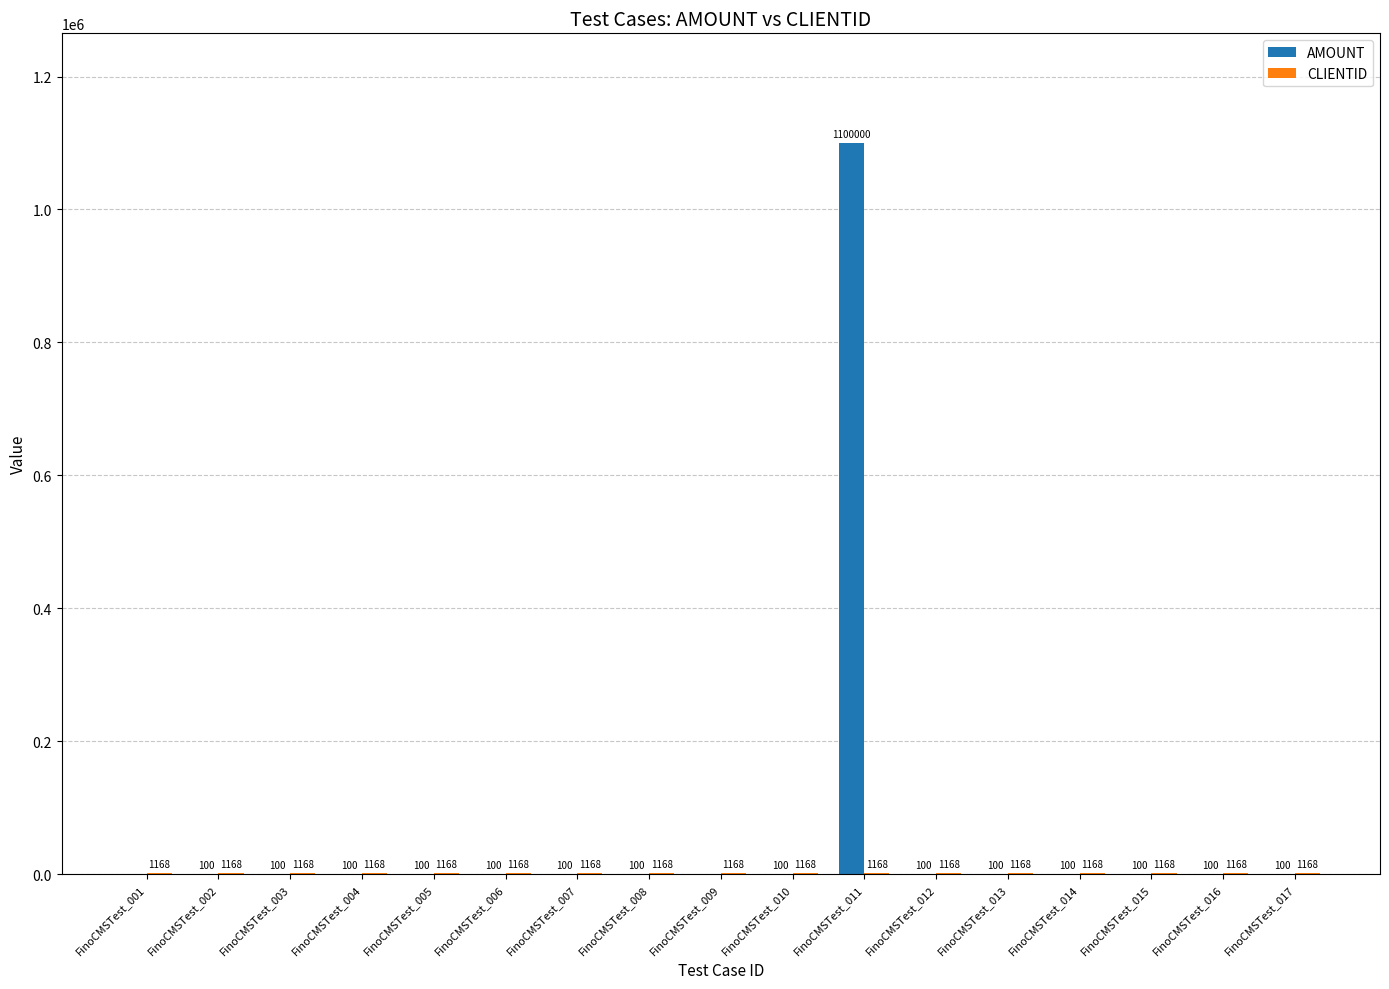

Read the AMOUNT value at FinoCMSTest_004.

100